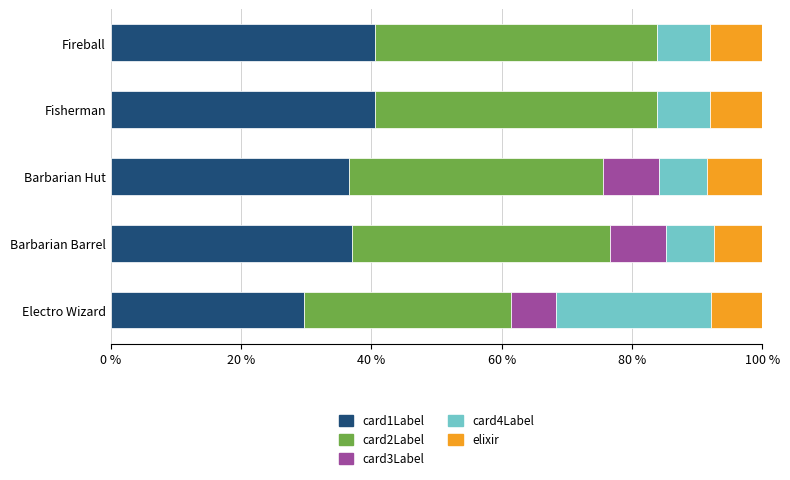

The card1Label series shows 53.2 at Electro Wizard. True or false?

False